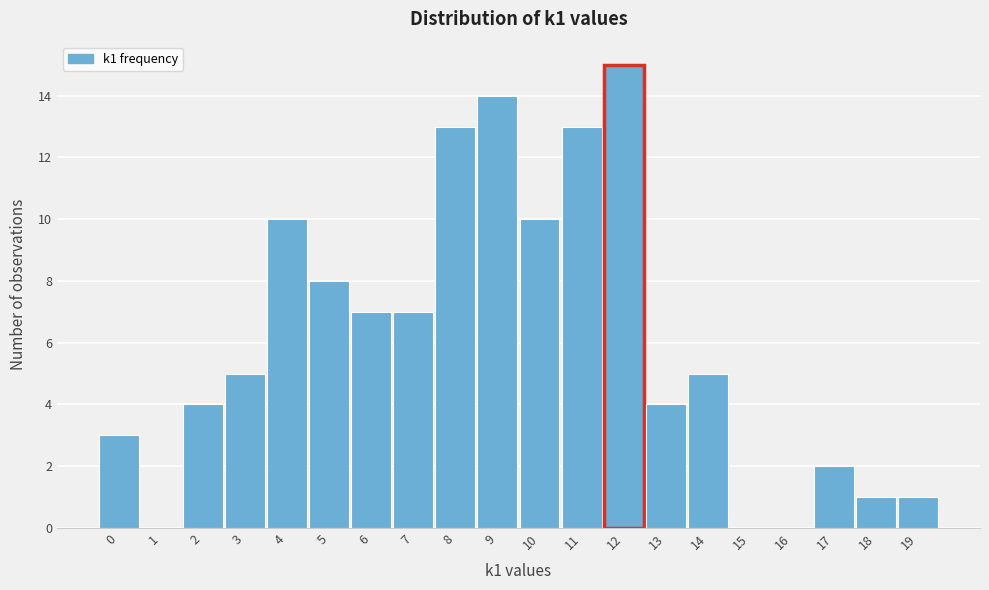

Over which range of the x-axis is the bar tallest?

11.5 to 12.5